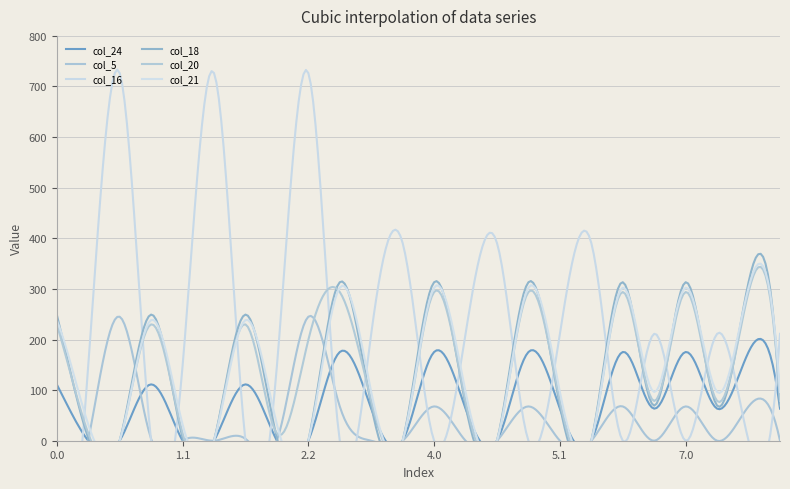

Rank the series by their maximum value, from highest to lowest.

col_16, col_18, col_21, col_20, col_5, col_24